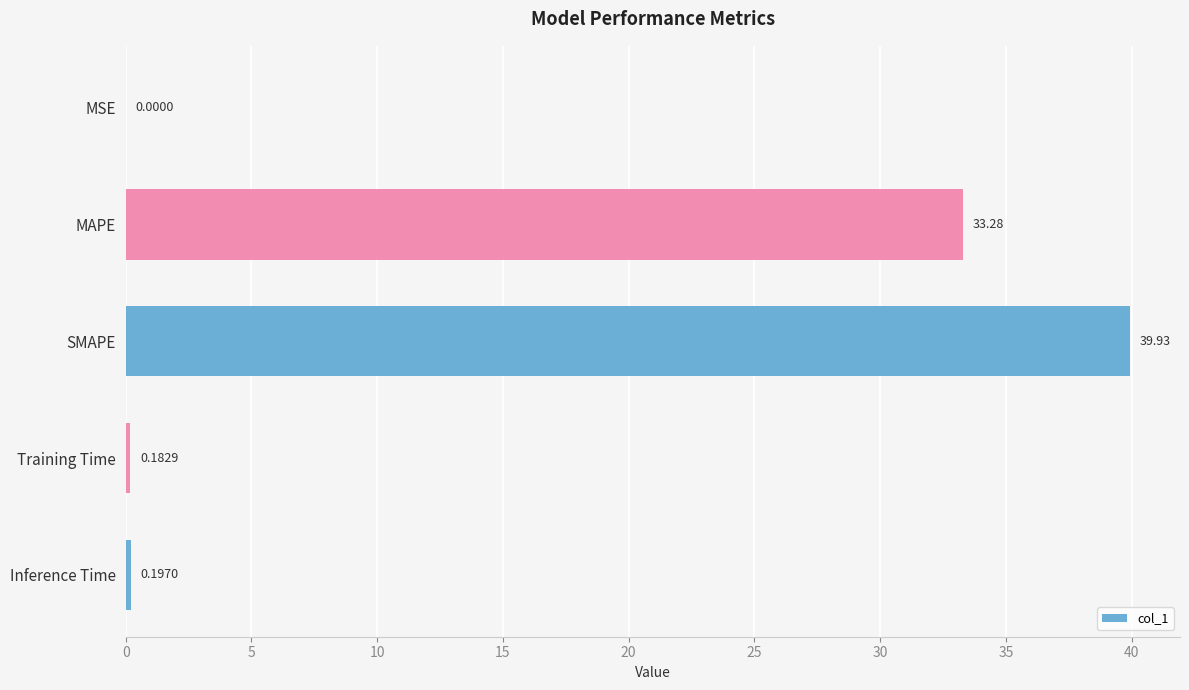

Which label corresponds to the largest value in the chart?

SMAPE